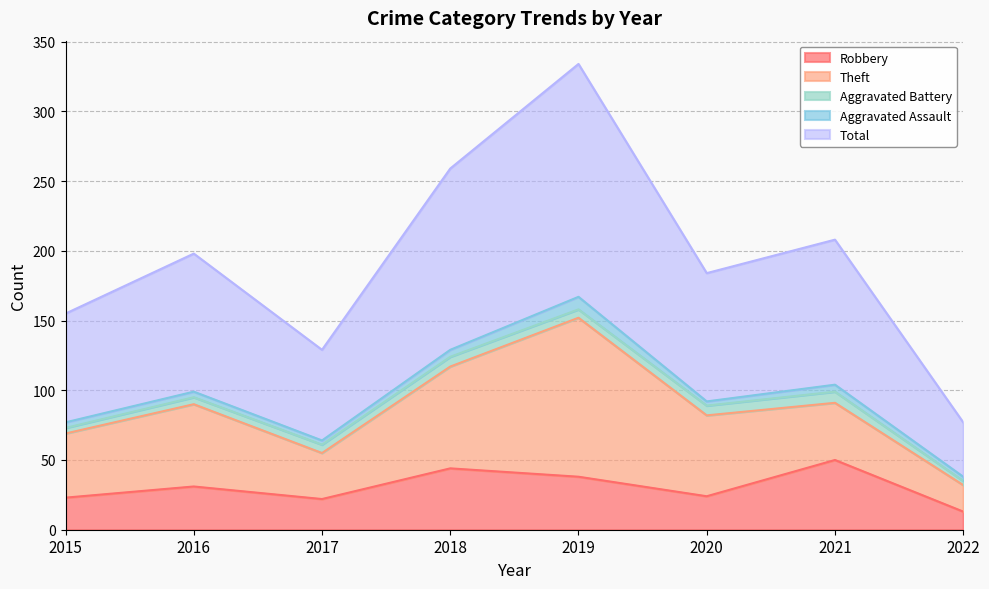

True or false: Total has a value of 92 at 2020.

True